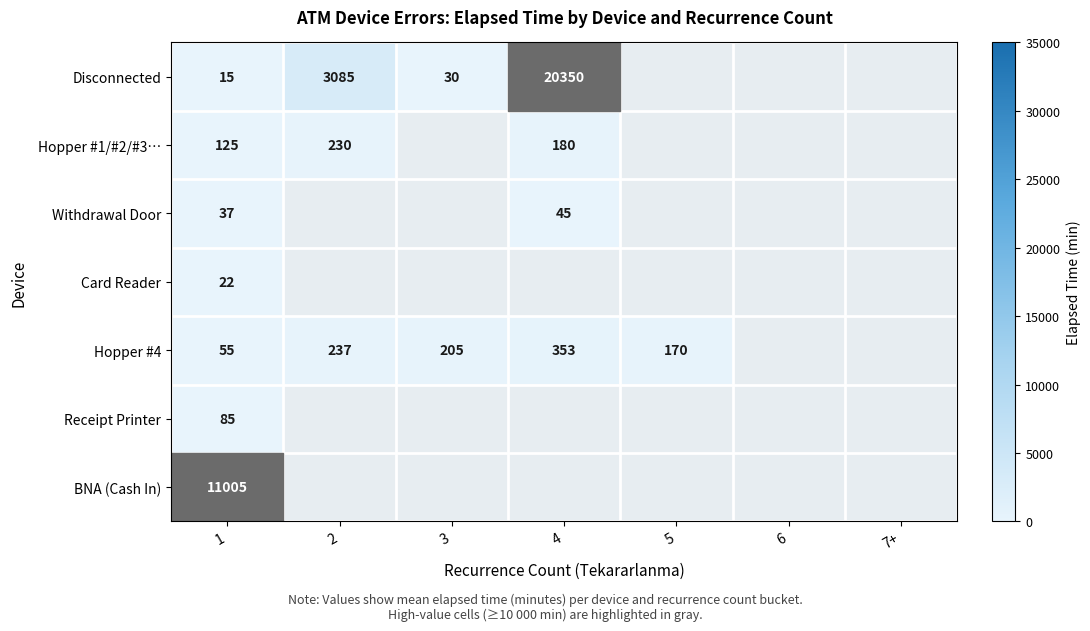

True or false: Hopper #1/#2/#3… has a value of 125 at 1.

True